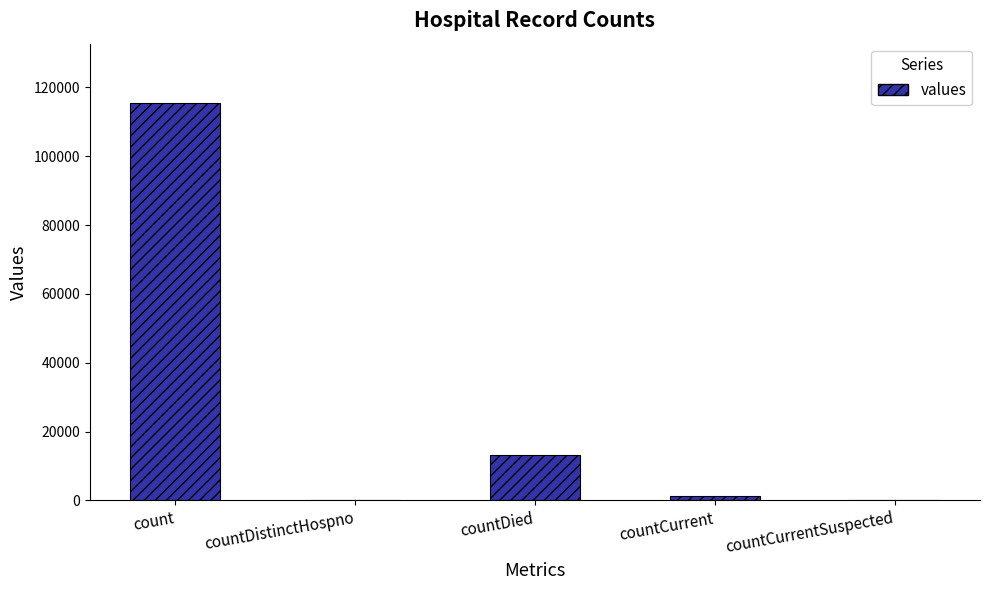

What is the maximum value shown in the chart?

115379